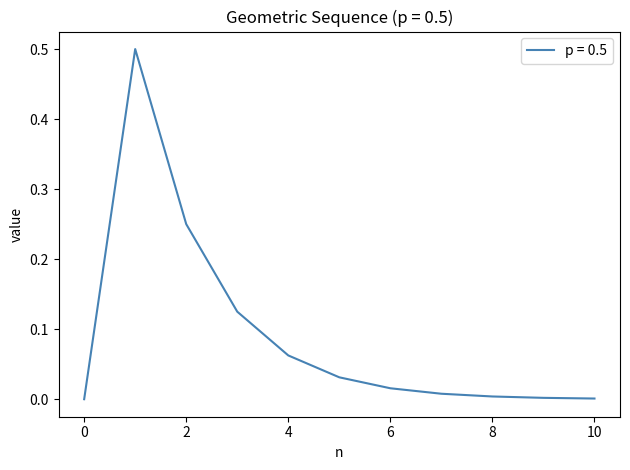

What is the difference between the maximum and minimum values?

0.5